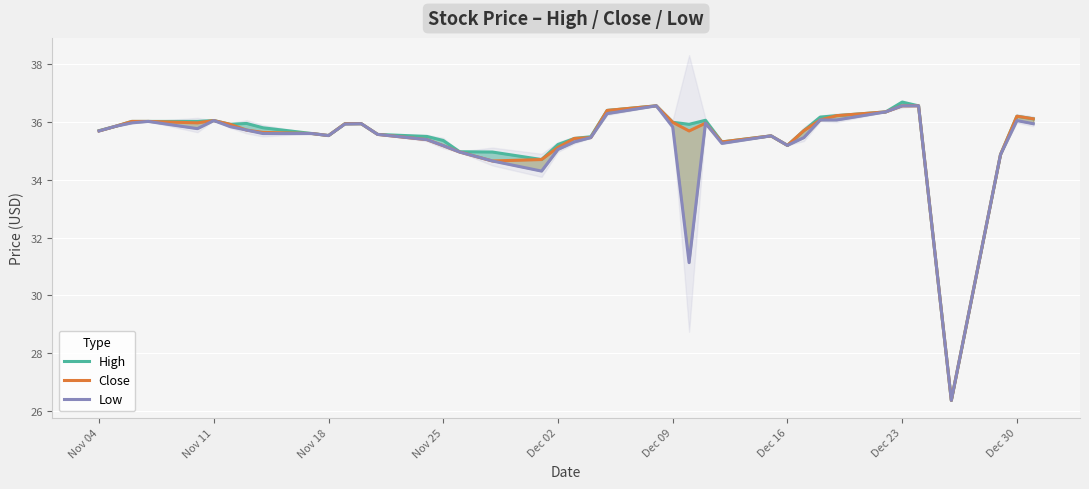

What is the minimum value for Low?

26.4